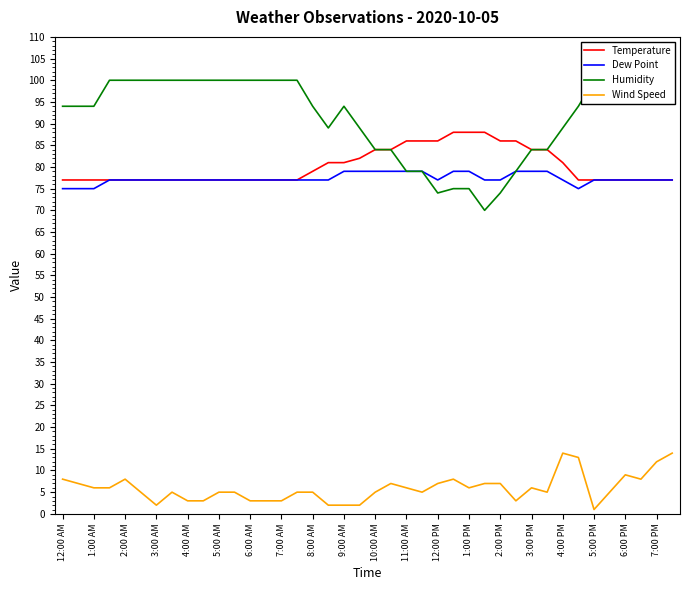

True or false: Wind Speed and Dew Point intersect in this chart.

False